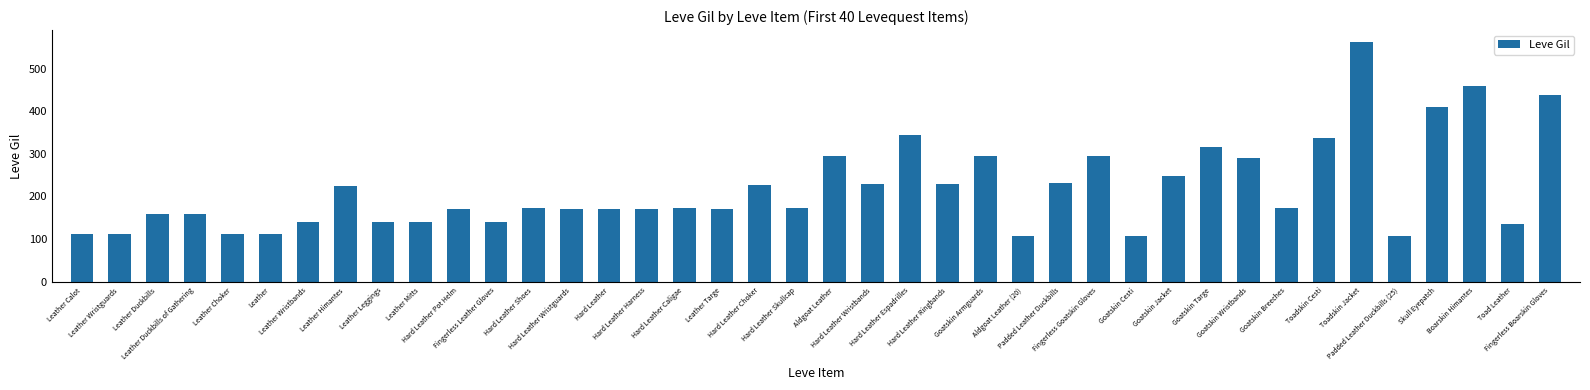

What is the label of the 4th bar from the right?

Skull Eyepatch